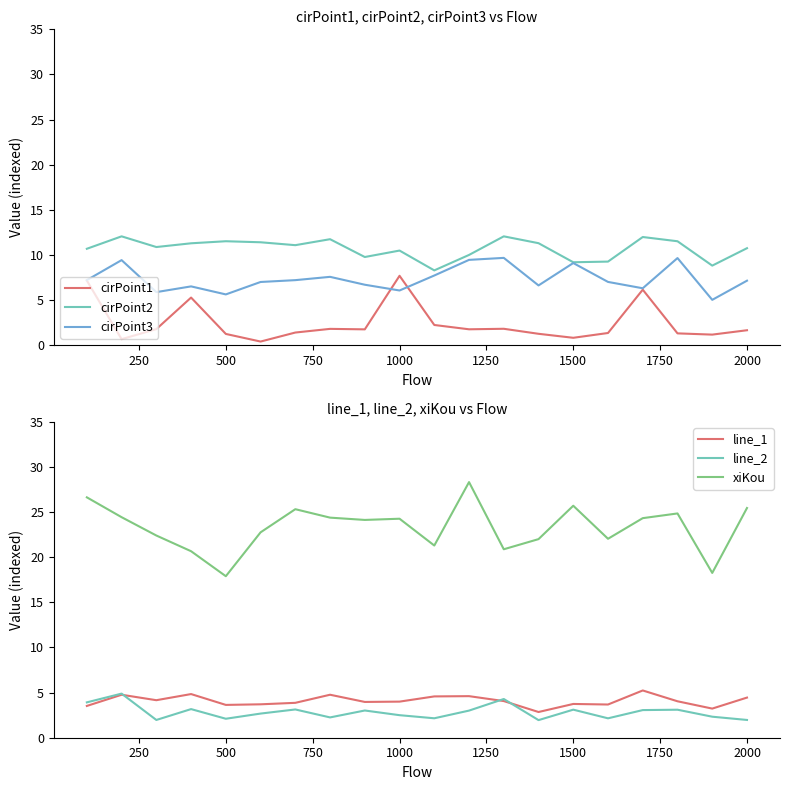

True or false: line_2 and cirPoint2 cross at least once.

False